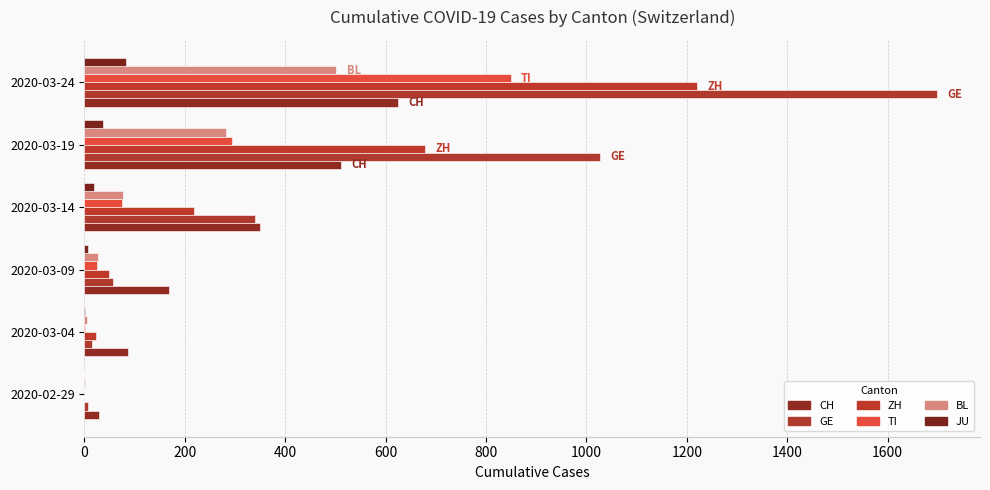

What is the difference between the maximum and minimum values in the BL series?

500